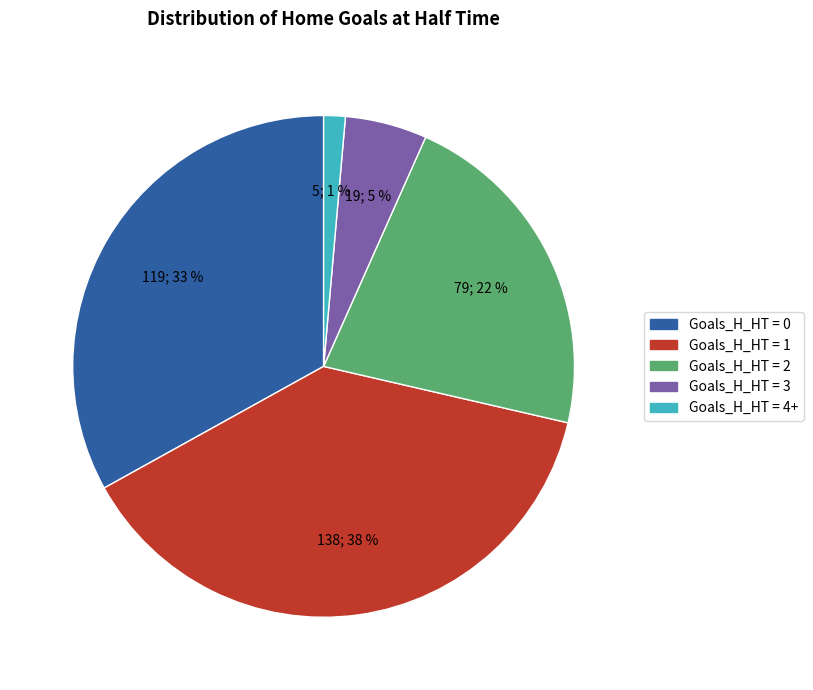

To the nearest percent, what is the difference between the largest and smallest slice percentages?

37%